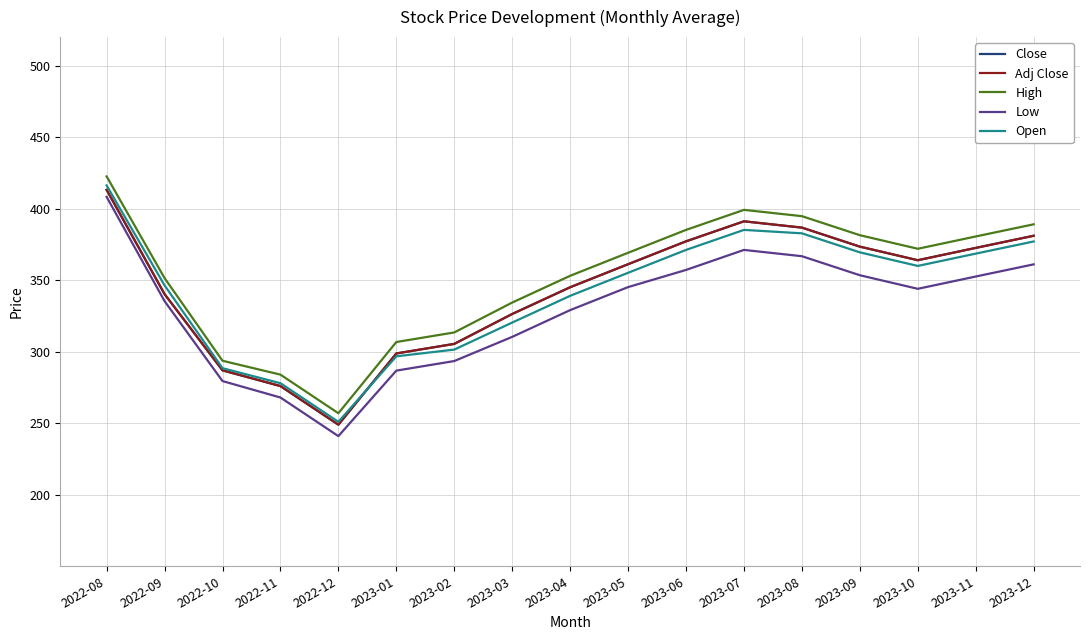

Which series changed the most between 2022-10 and 2022-11?

Low